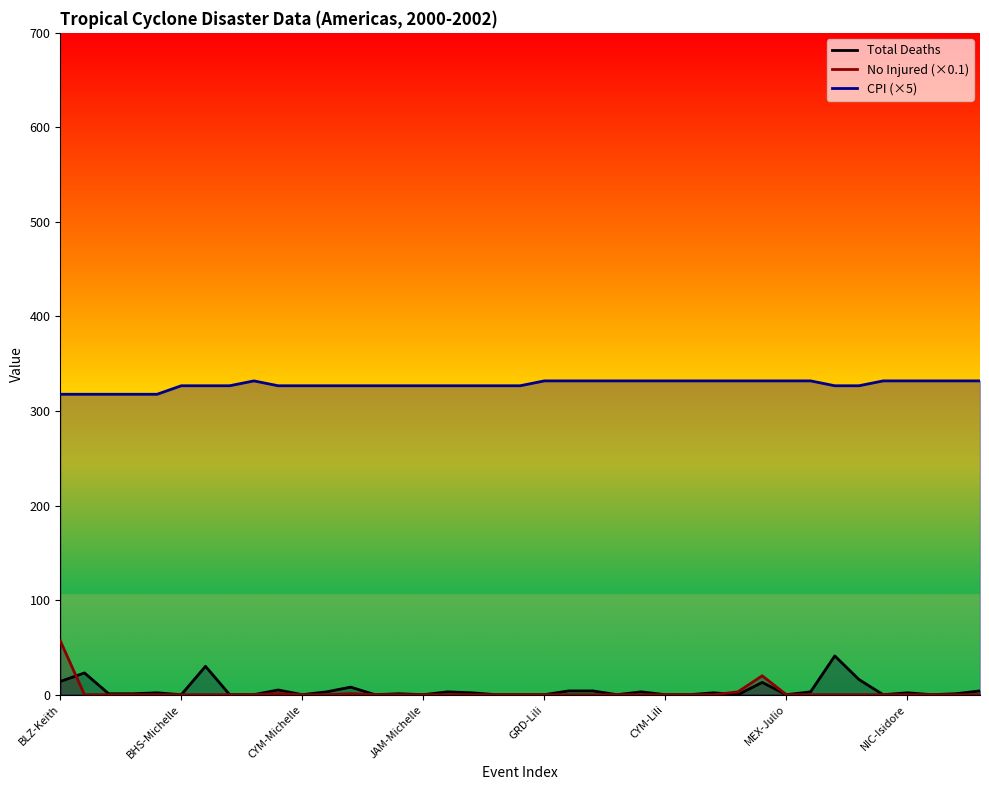

What is the label of the 11th point from the right?

28